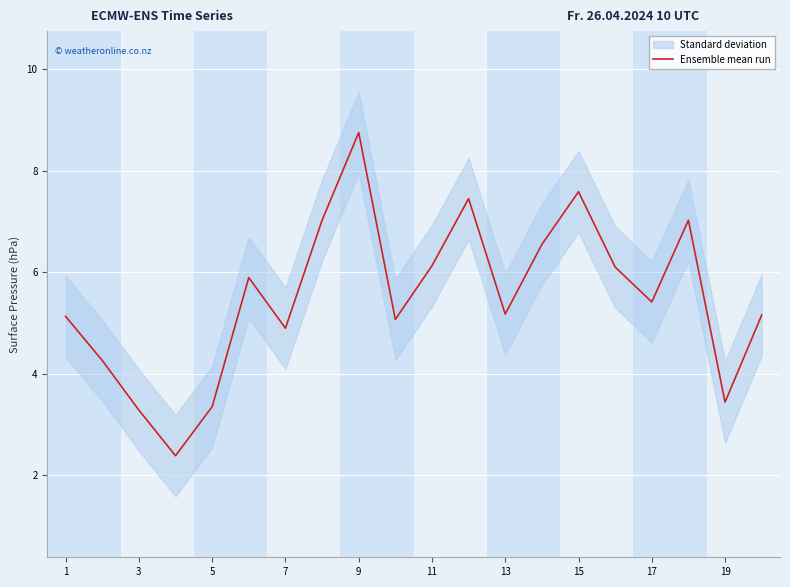

What is the minimum value for Ensemble mean run?

2.4